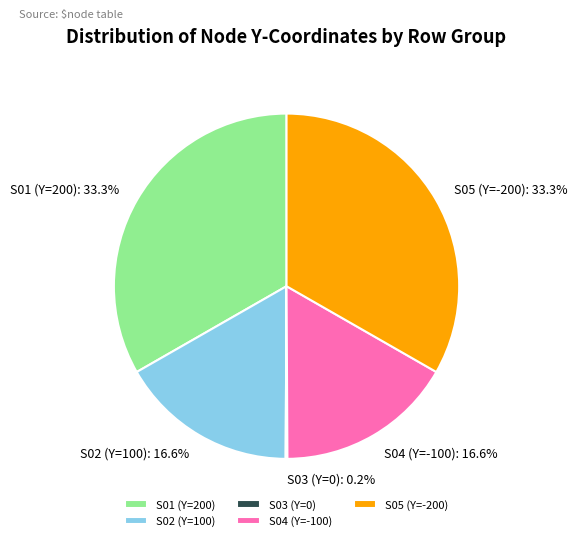

What percentage is NOT represented by S04 (Y=-100)?

83.4%